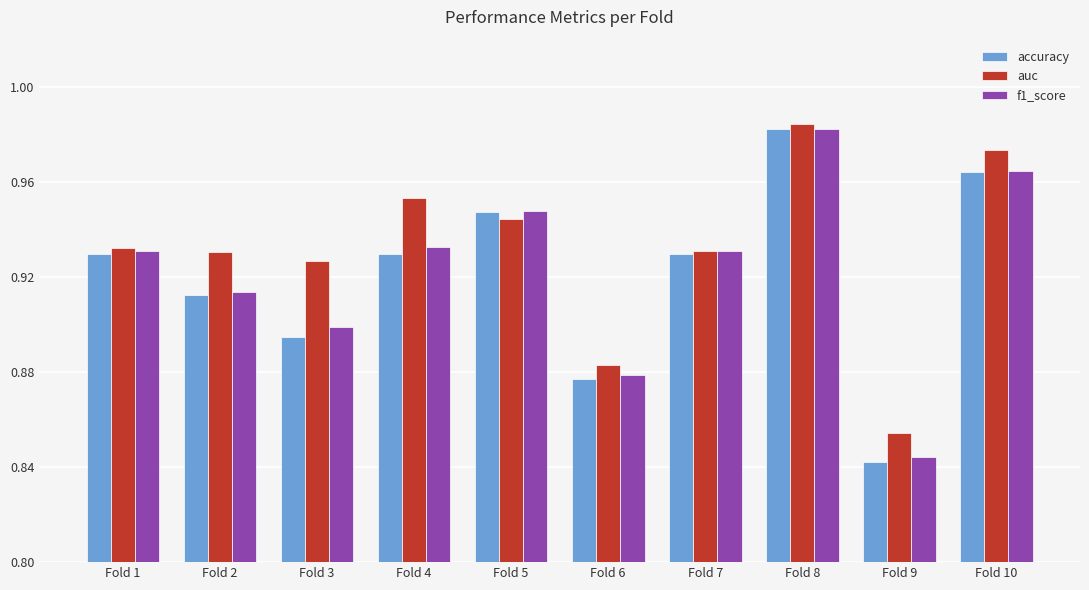

At which label does auc reach its peak?

Fold 8